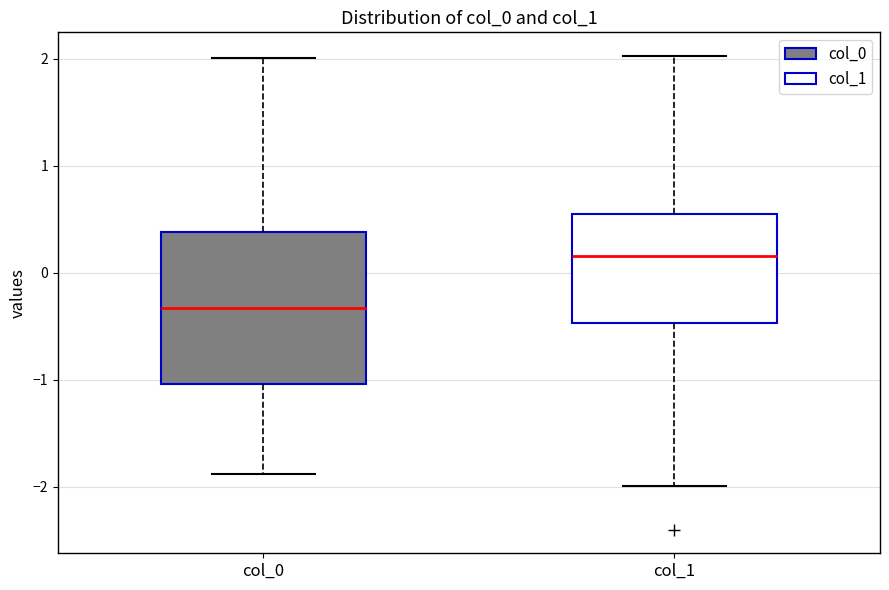

Reading left to right, read every box against the y-axis: the position of its median line, the range the box covers, and the ends of its whiskers. The values are not printed on the chart, so give them approximately, as read against the axis.

col_0: median -0.3, box -1.0 to 0.4, whiskers -1.9 to 2.0
col_1: median 0.2, box -0.5 to 0.5, whiskers -2.0 to 2.0